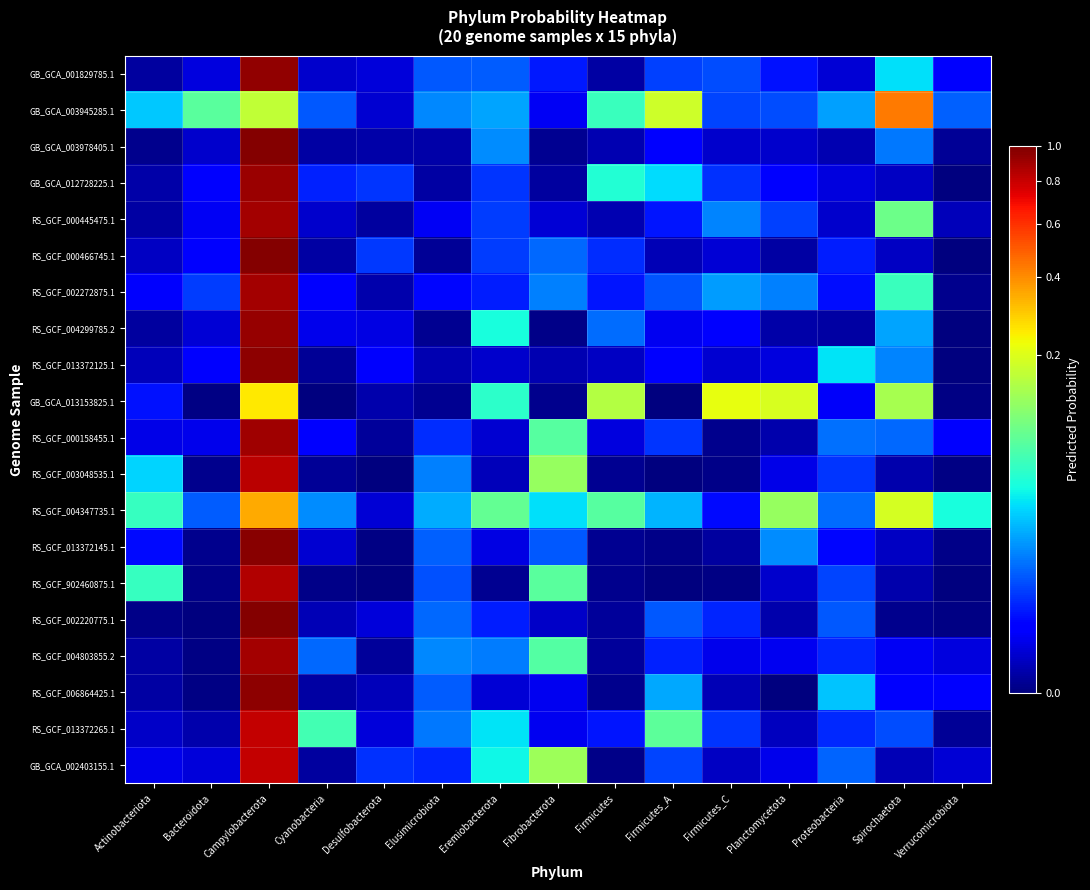

Which has a higher value, Firmicutes_C or Proteobacteria?

Firmicutes_C